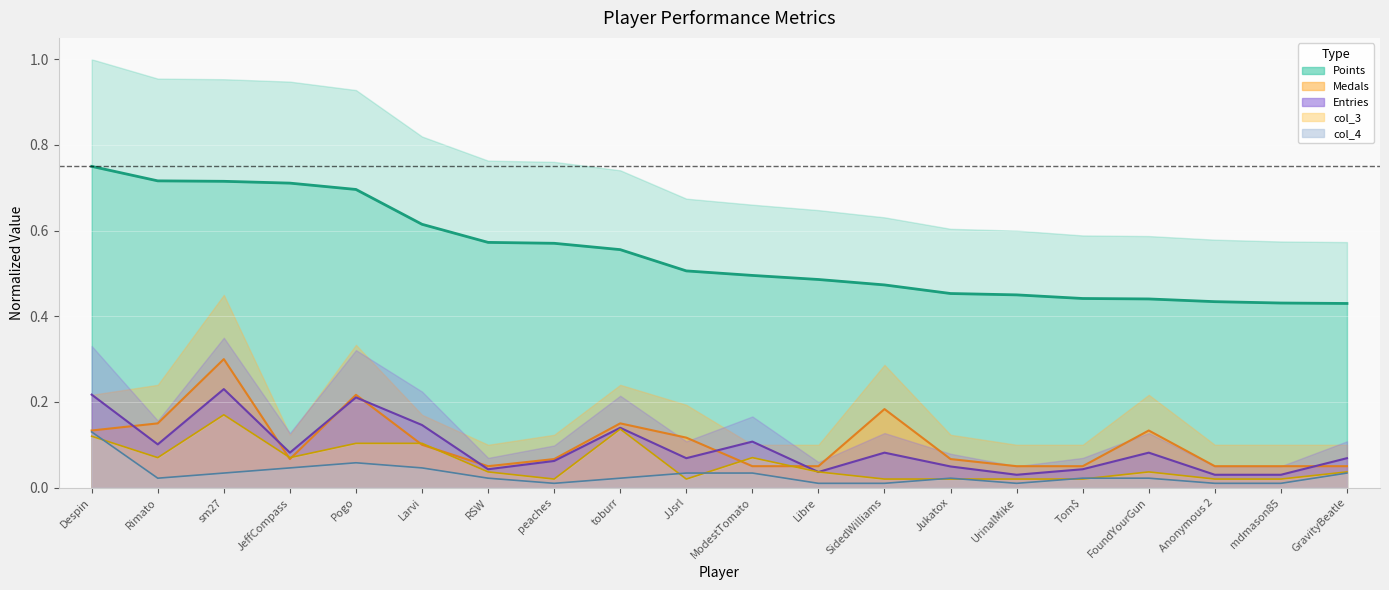

What is the average value of the col_3 series?

0.1